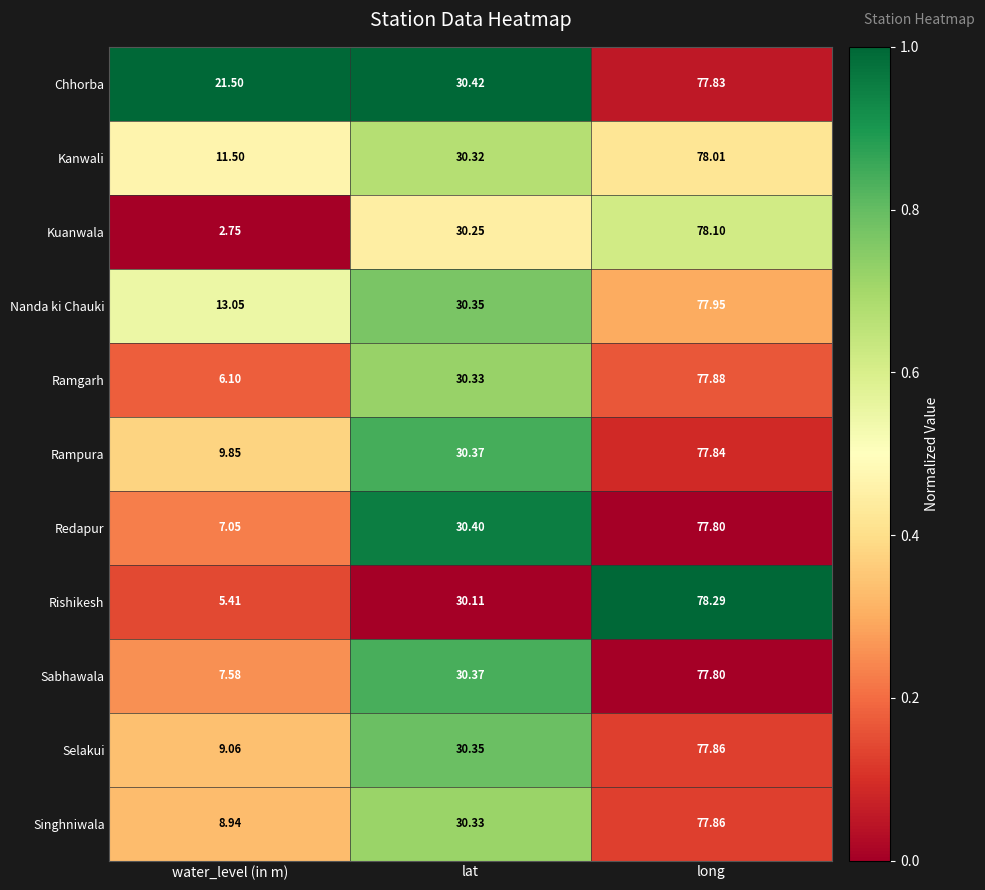

What is the spread (max minus min) of values at long?

0.5